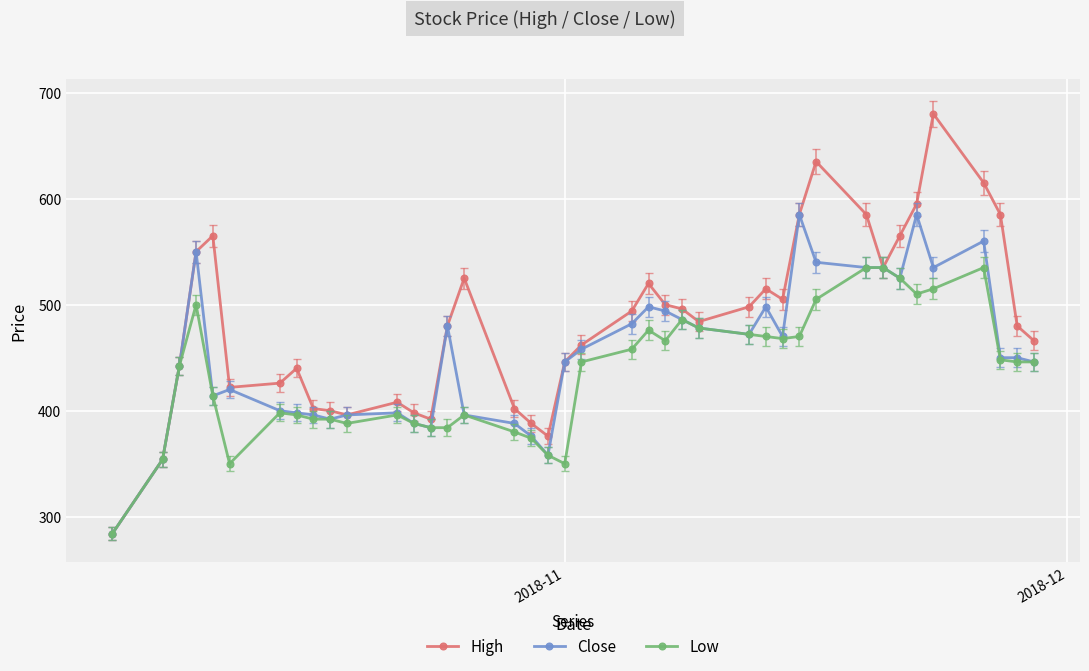

List the series in order of their peak value, highest first.

High, Close, Low